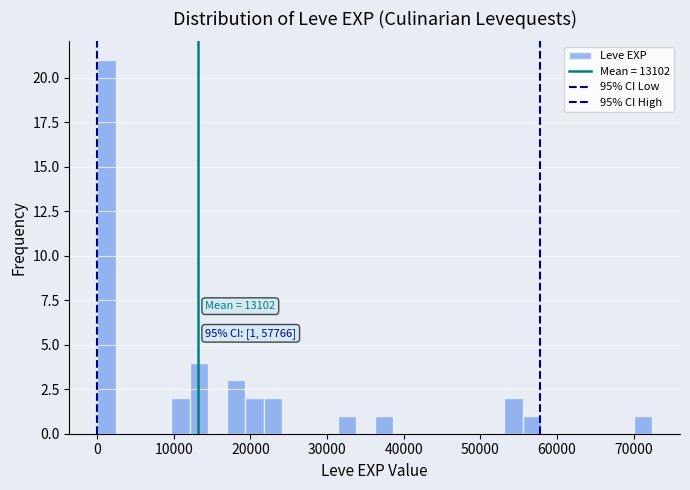

Read against the x-axis, roughly where is the centre of the tallest bar?

1000